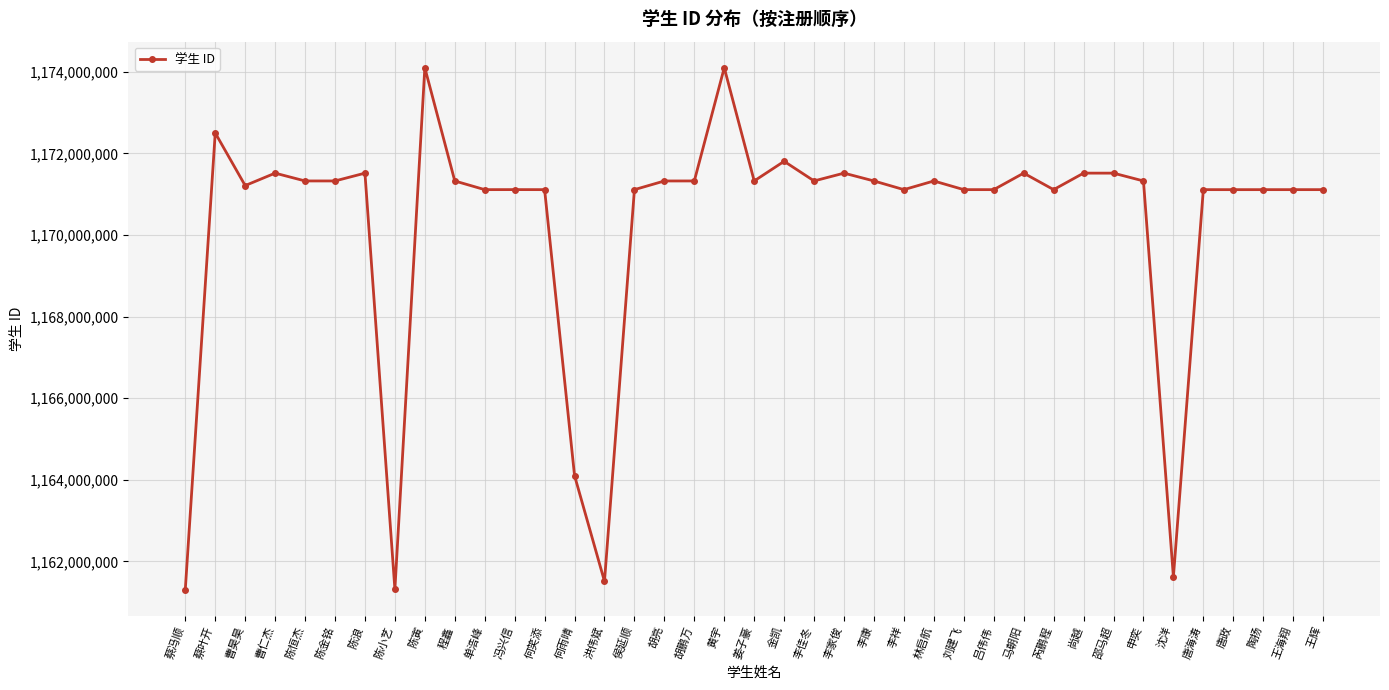

Does the chart display data point markers on the line(s)?

Yes